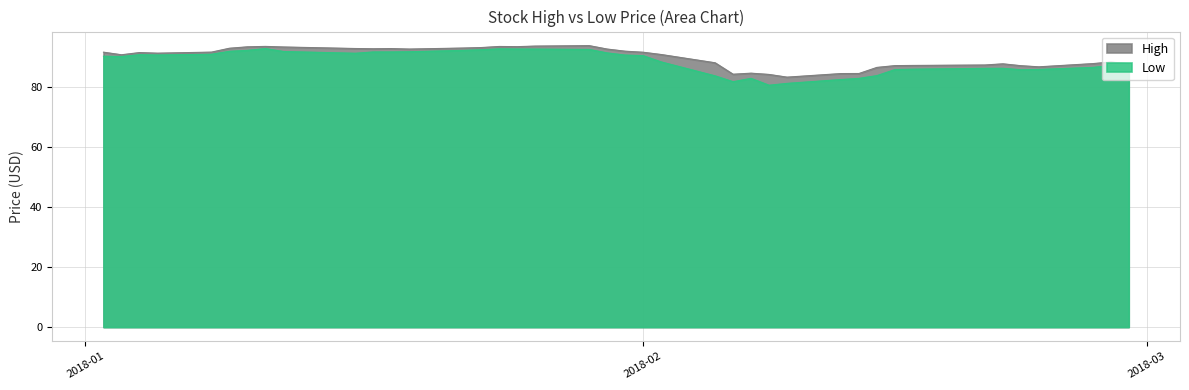

Which series has the widest spread of values?

Low